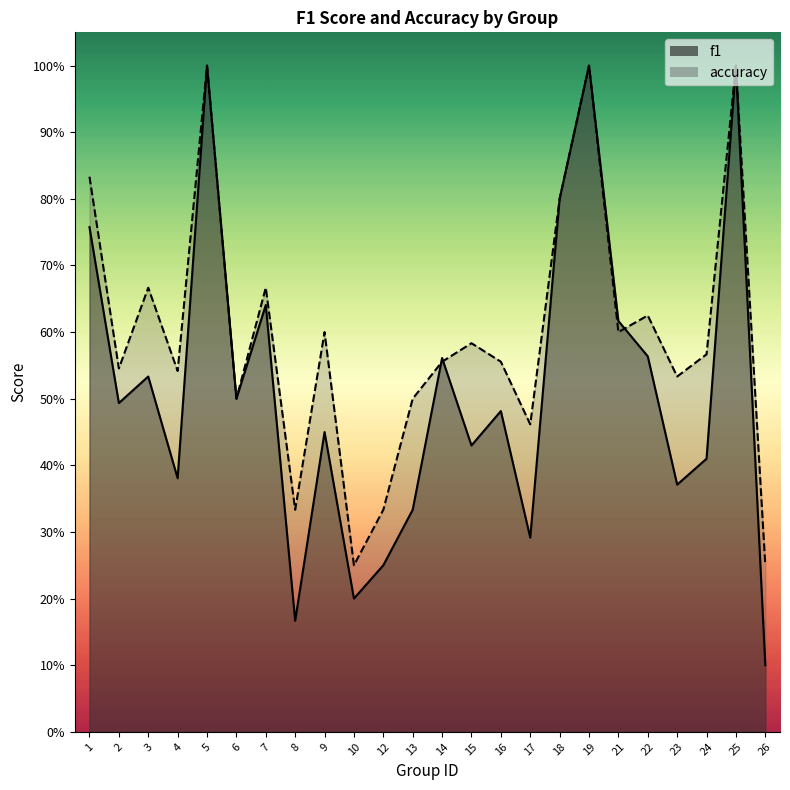

What is the sum of all f1 values?

12.3